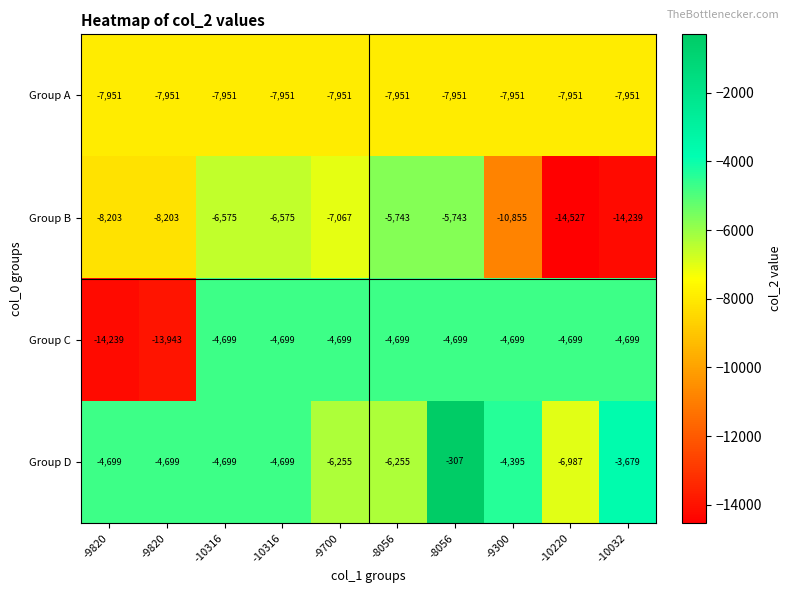

What is the smallest value displayed?

-14527